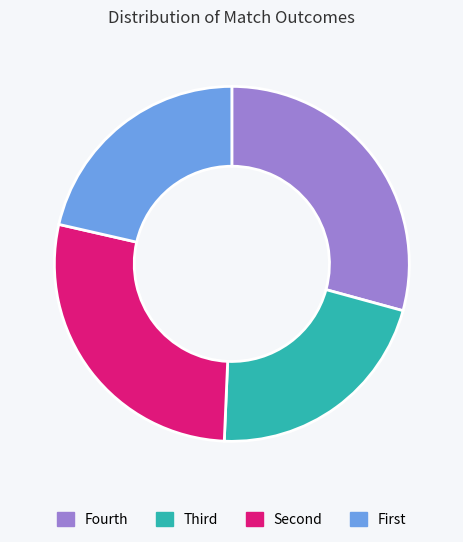

Is there a majority slice in this chart?

No